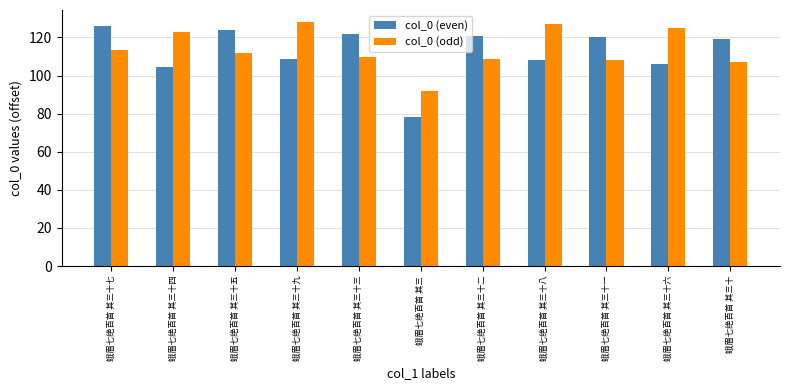

Rank the series by their maximum value, from highest to lowest.

col_0 (odd), col_0 (even)